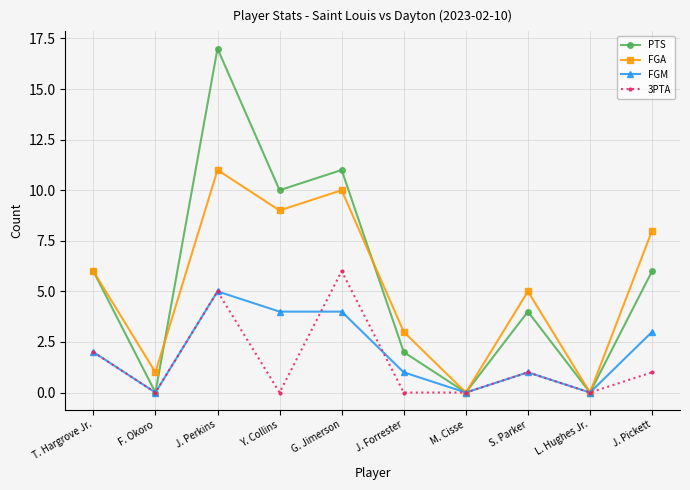

How many categories are shown in the chart?

10